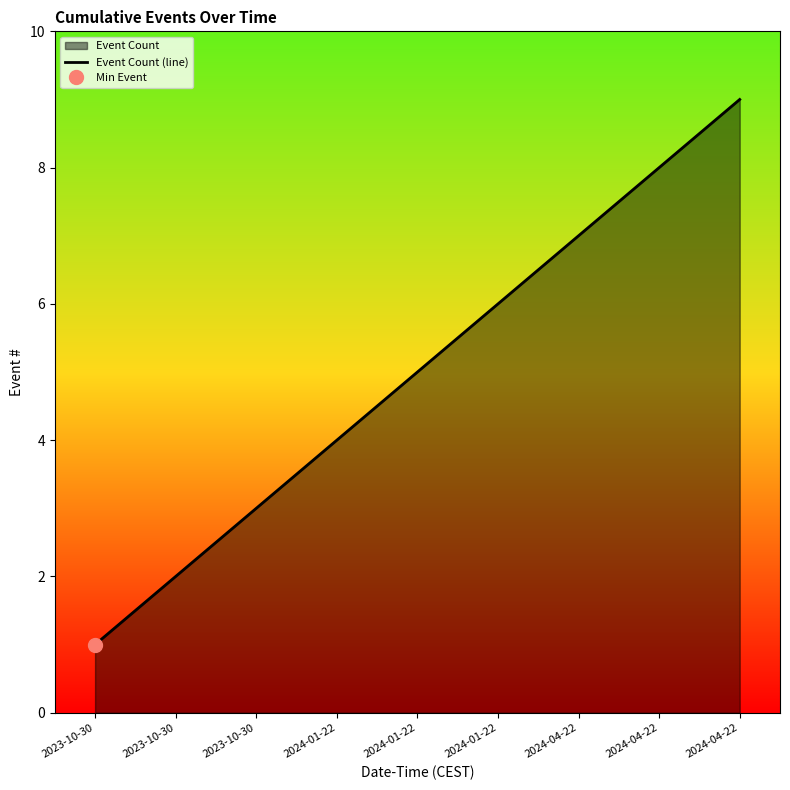

The chart shows a value of 7 at 2024-01-22. True or false?

False